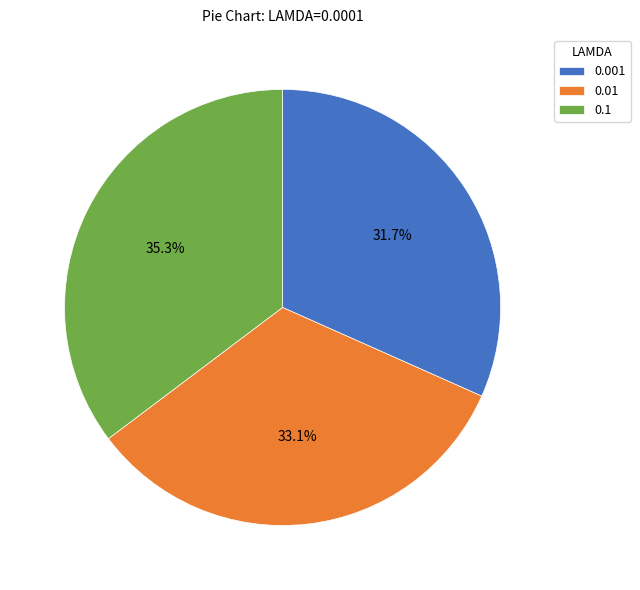

How many slices are in this pie chart?

3